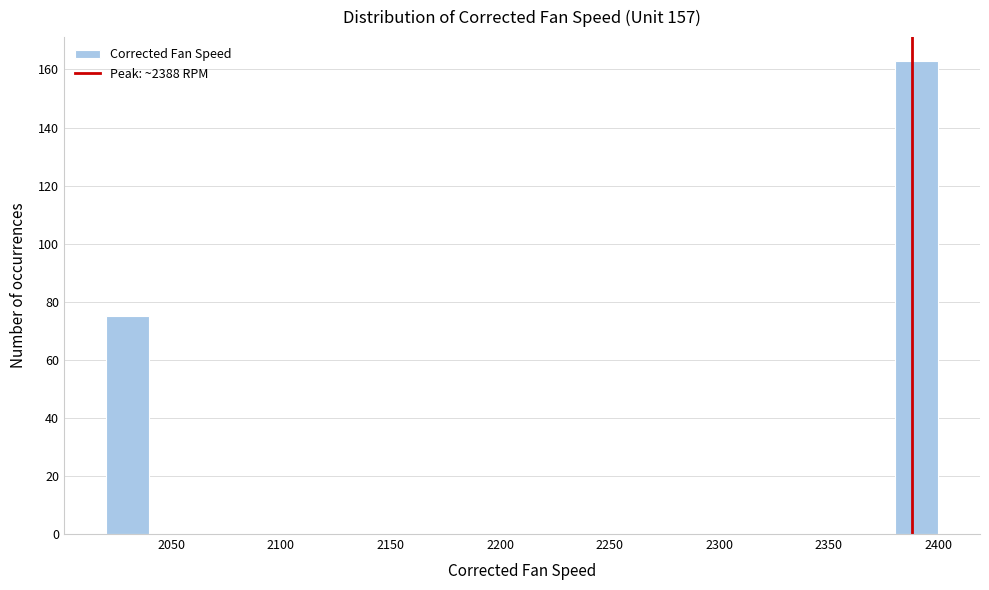

Over which range of the x-axis is the bar tallest?

2380 to 2400